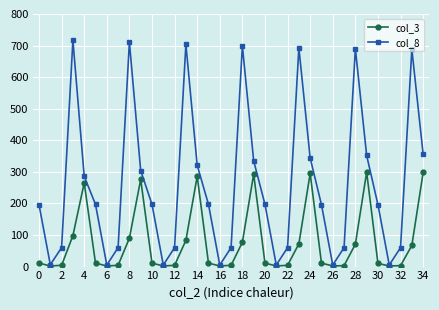

List the series in order of their peak value, lowest first.

col_3, col_8